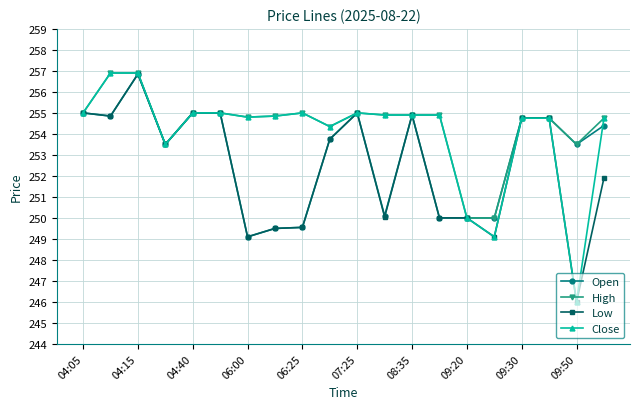

What is the smallest value displayed?

246.0